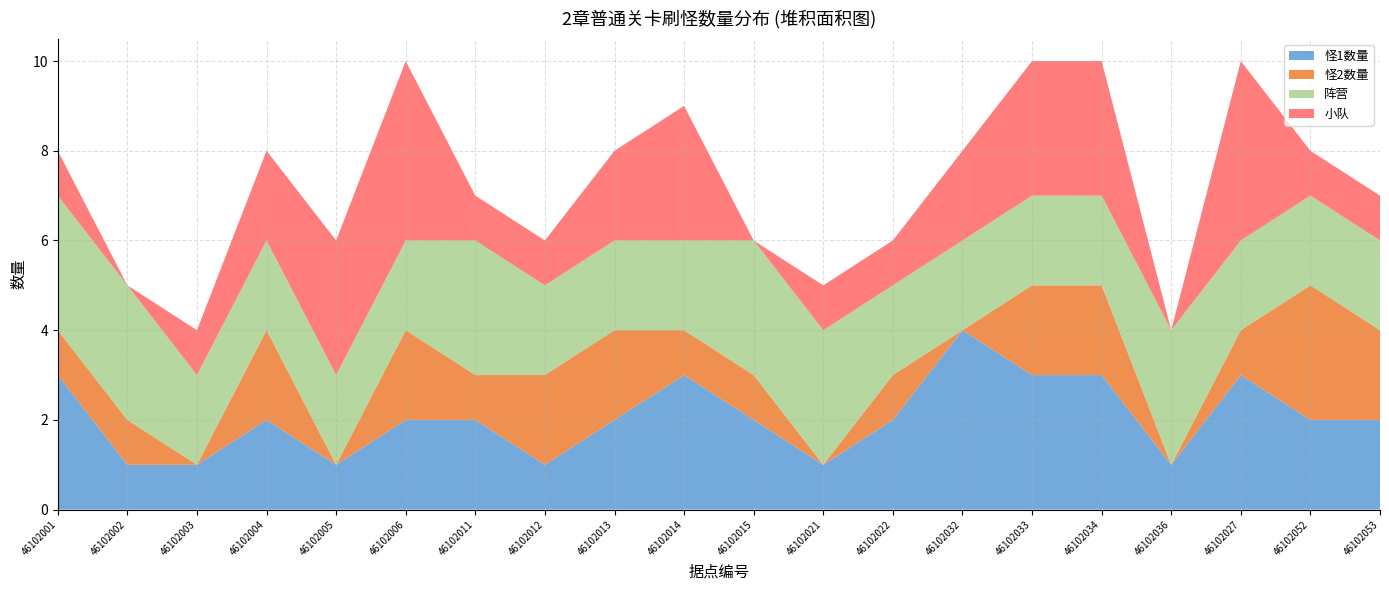

Reading left to right, list all the values displayed in this chart.

怪1数量: 46102001=3	46102002=1	46102003=1	46102004=2	46102005=1	46102006=2	46102011=2	46102012=1	46102013=2	46102014=3	46102015=2	46102021=1	46102022=2	46102032=4	46102033=3	46102034=3	46102036=1	46102027=3	46102052=2	46102053=2
怪2数量: 46102001=1	46102002=1	46102003=0	46102004=2	46102005=0	46102006=2	46102011=1	46102012=2	46102013=2	46102014=1	46102015=1	46102021=0	46102022=1	46102032=0	46102033=2	46102034=2	46102036=0	46102027=1	46102052=3	46102053=2
阵营: 46102001=3	46102002=3	46102003=2	46102004=2	46102005=2	46102006=2	46102011=3	46102012=2	46102013=2	46102014=2	46102015=3	46102021=3	46102022=2	46102032=2	46102033=2	46102034=2	46102036=3	46102027=2	46102052=2	46102053=2
小队: 46102001=1	46102002=0	46102003=1	46102004=2	46102005=3	46102006=4	46102011=1	46102012=1	46102013=2	46102014=3	46102015=0	46102021=1	46102022=1	46102032=2	46102033=3	46102034=3	46102036=0	46102027=4	46102052=1	46102053=1